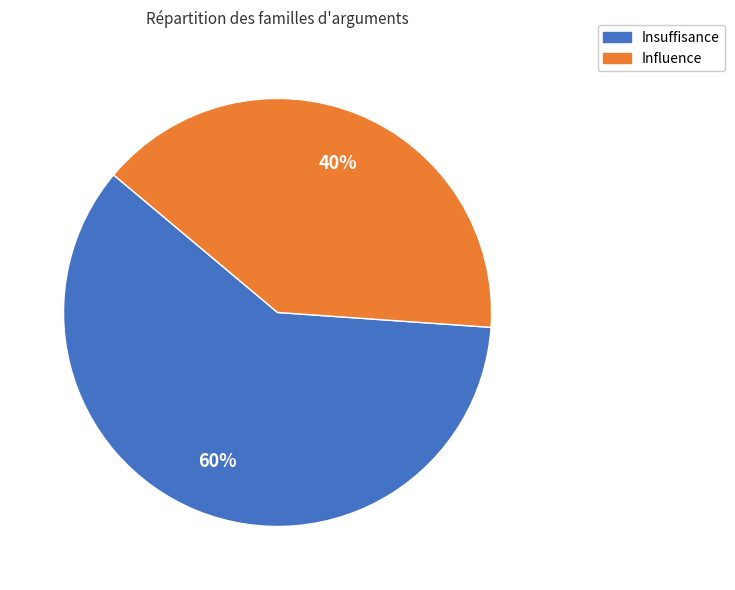

Which slice represents more than half of the pie?

Insuffisance